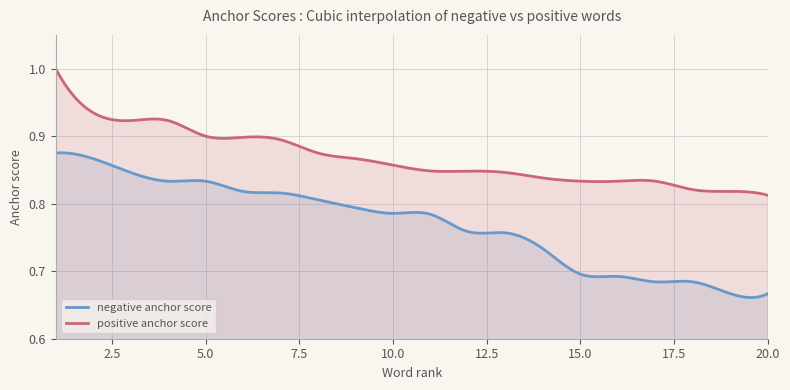

Does the chart have visible grid lines?

Yes